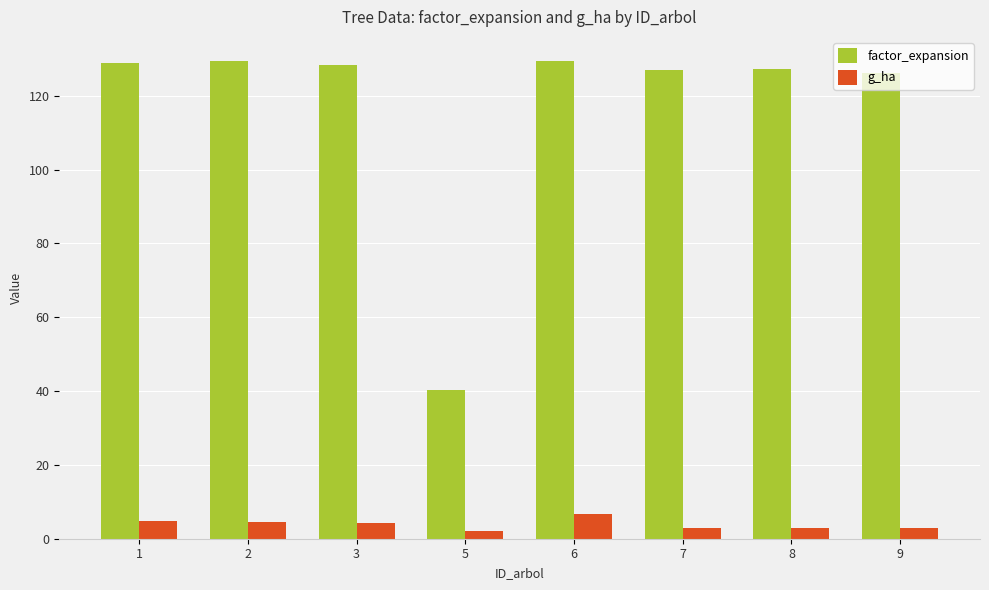

What is the maximum value for g_ha?

6.7